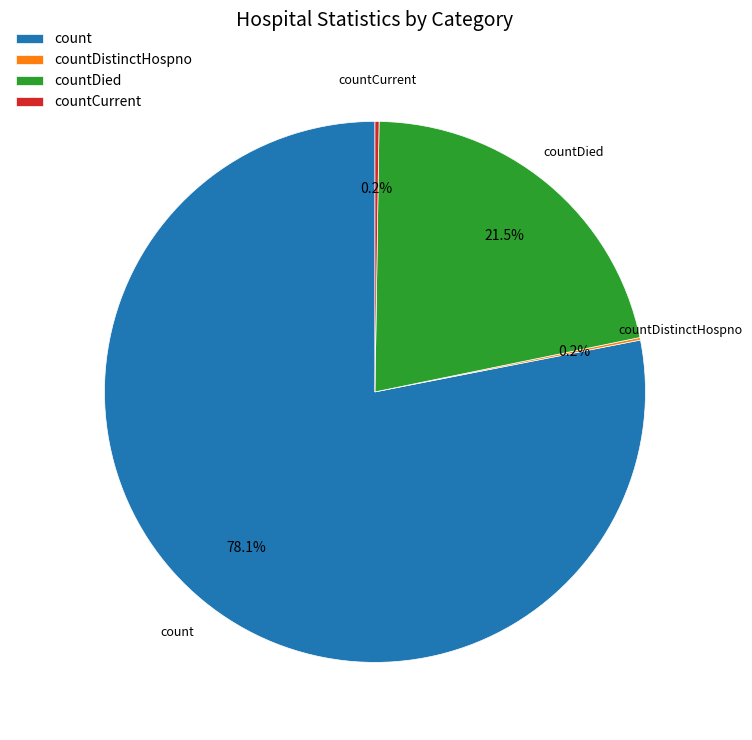

Does any single category account for the majority?

Yes